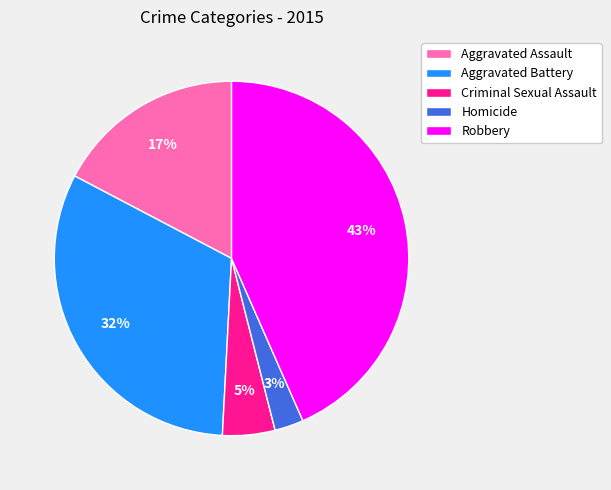

How many segments does this pie chart have?

5